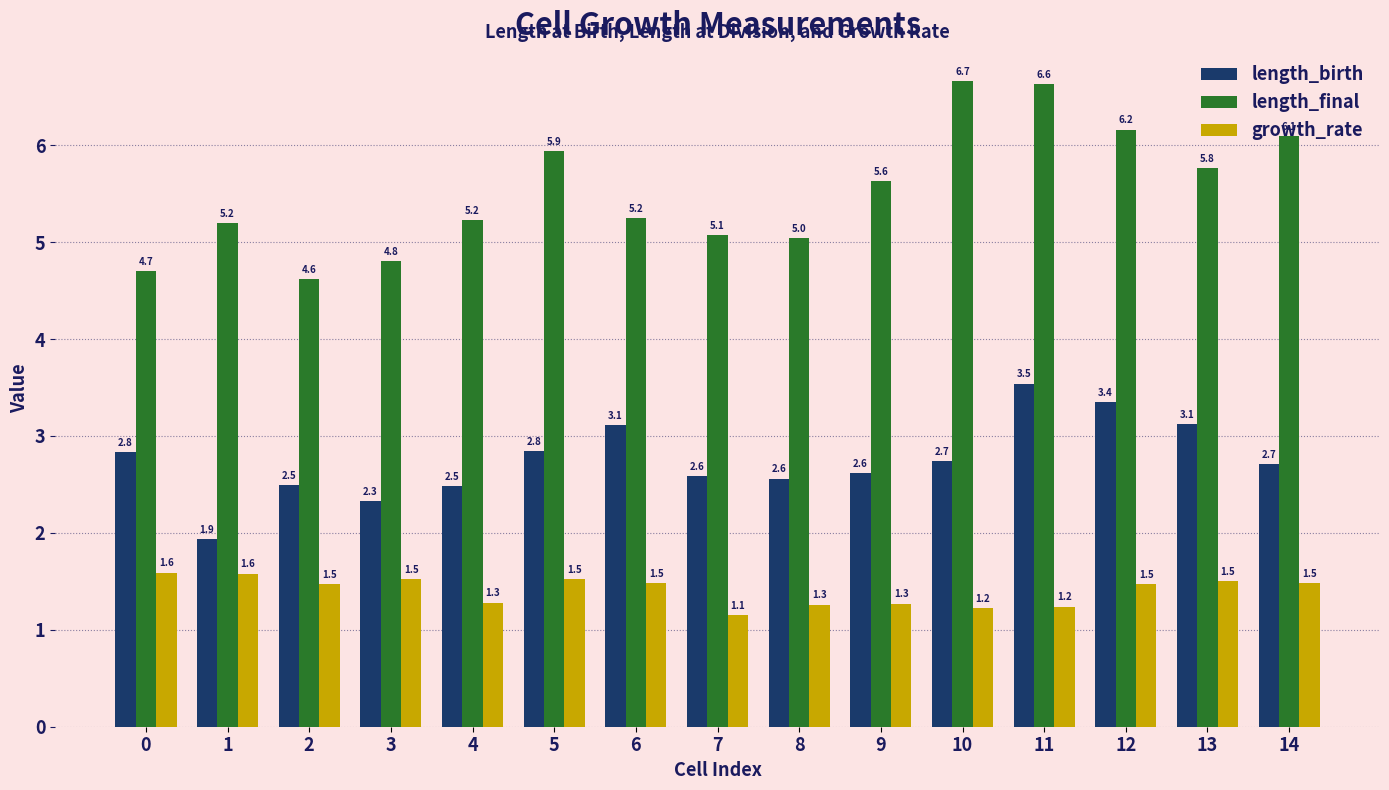

What is the average value of the length_final series?

5.5